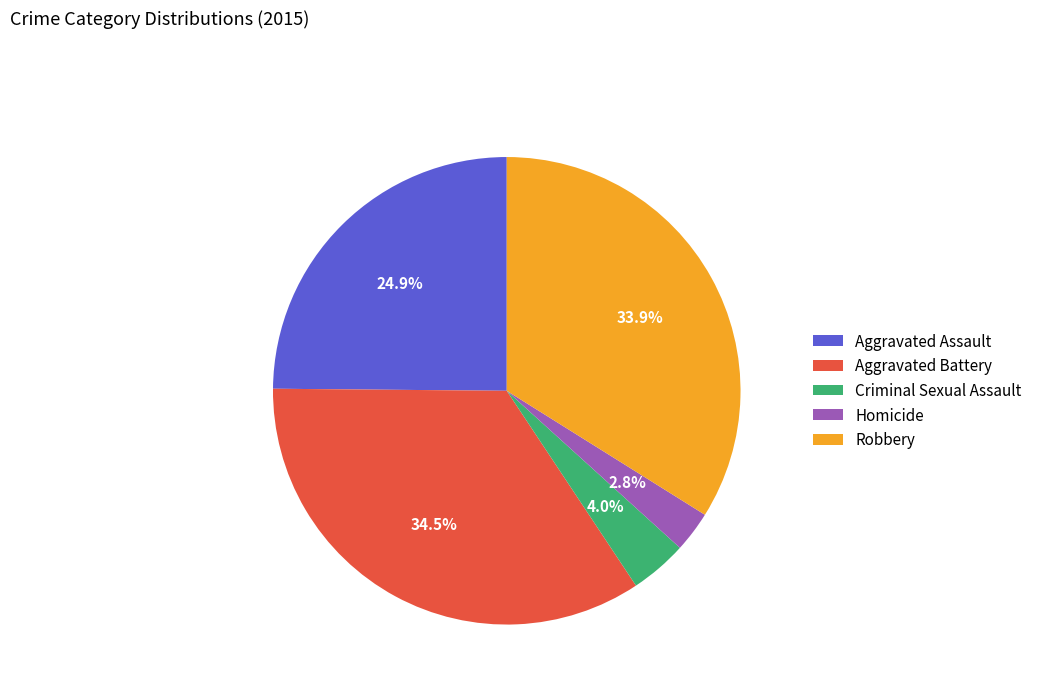

Is there a majority slice in this chart?

No